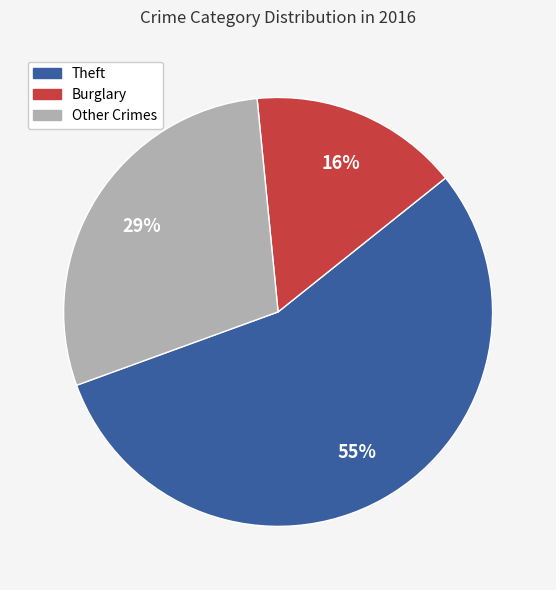

To the nearest percent, what is the difference between the largest and smallest slice percentages?

39%